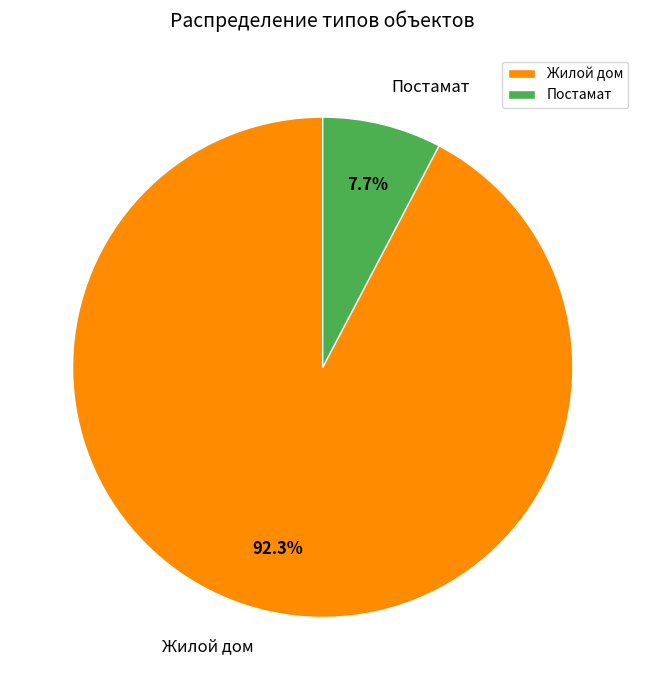

Is there a majority slice in this chart?

Yes